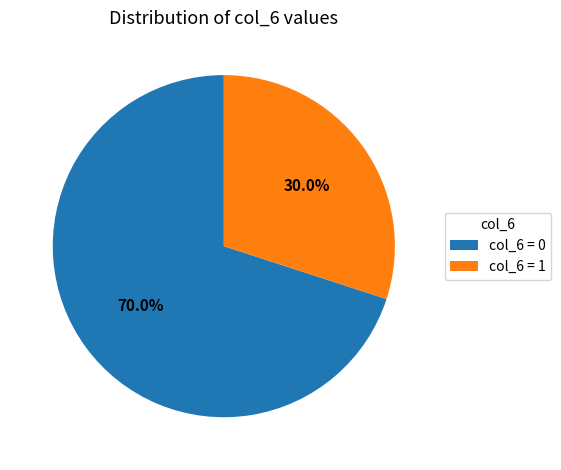

Rank the categories by value from highest to lowest.

col_6 = 0, col_6 = 1